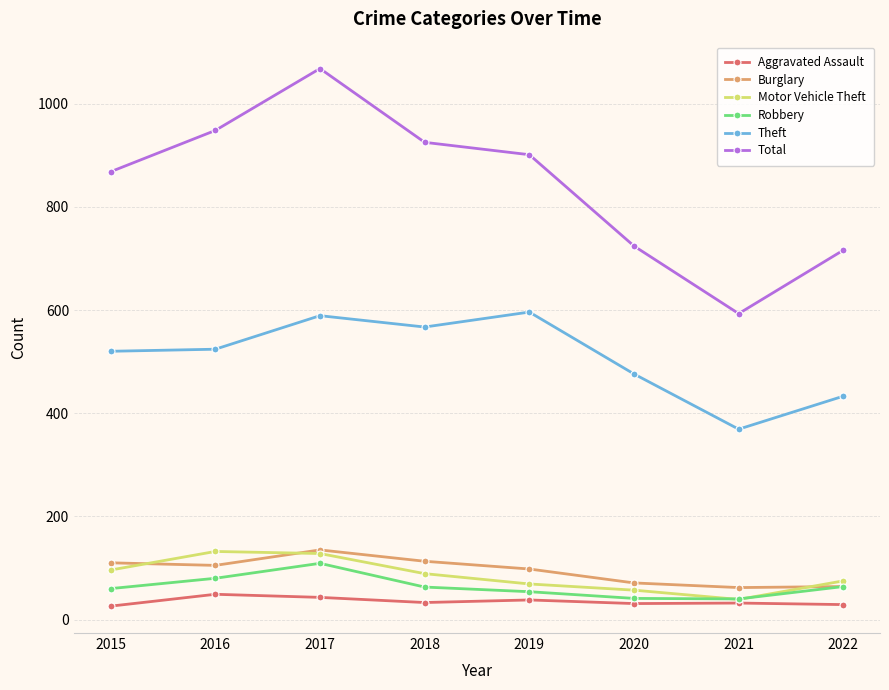

What value does the Burglary series have at 2015, to the nearest 10?

110